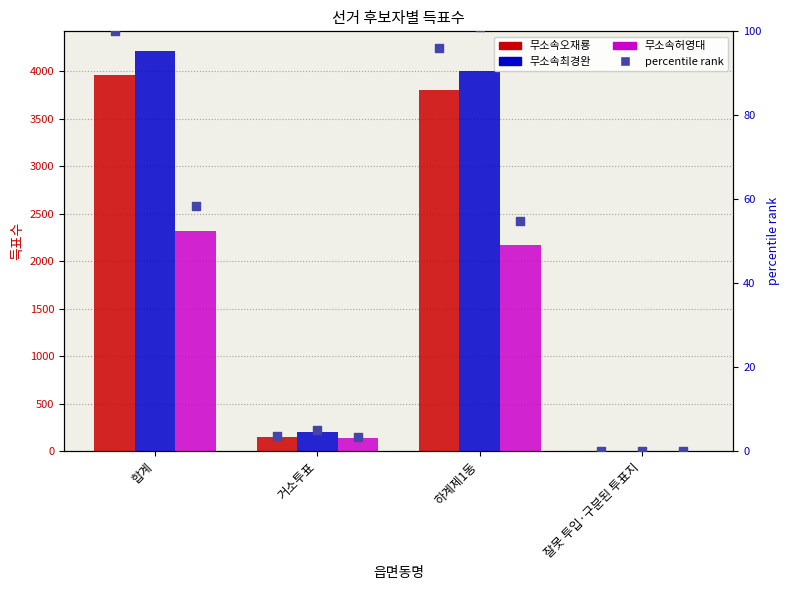

What is the total value across all series at 거소투표?

487.7